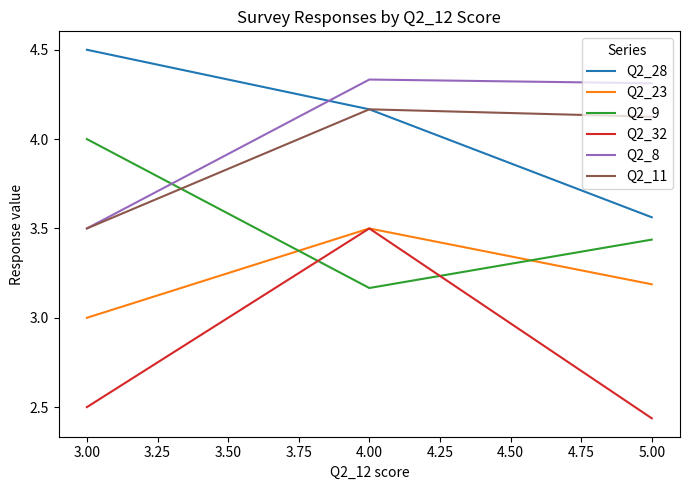

At which category is the sum across all series the highest?

4.00